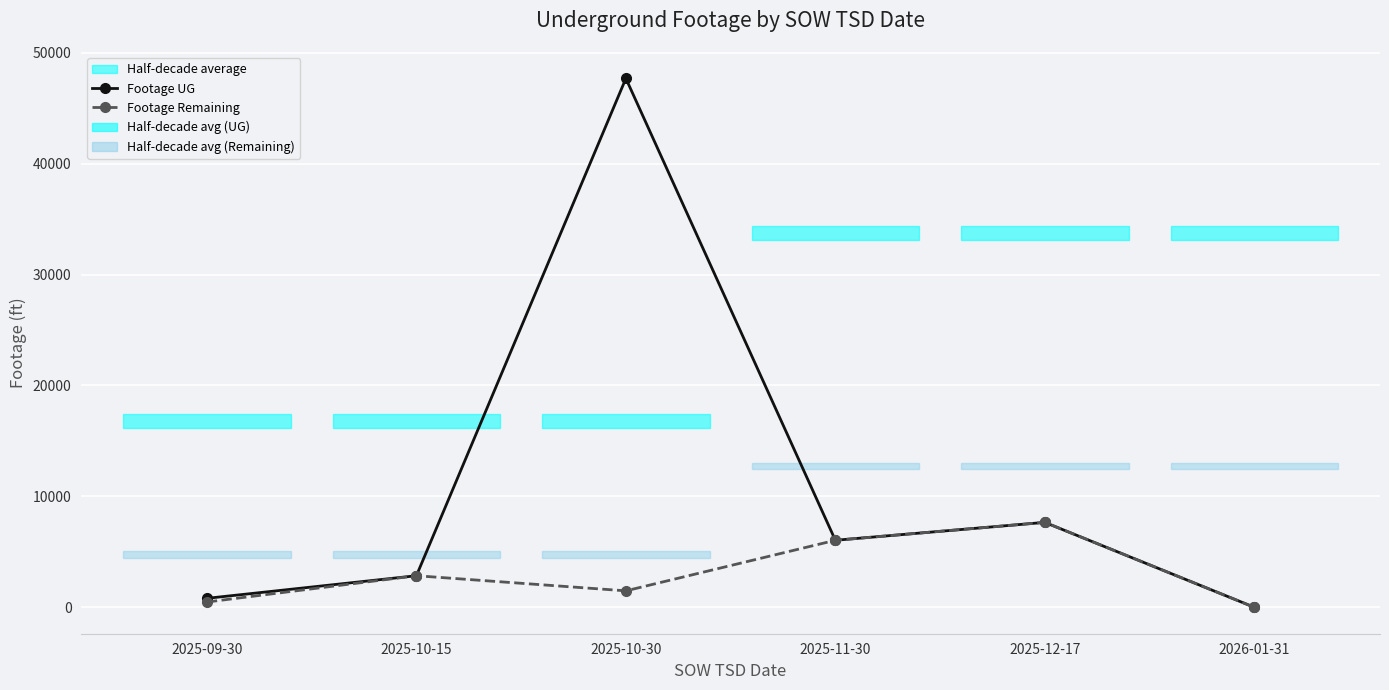

What is the difference between the maximum and minimum values in the Footage Remaining series?

7655